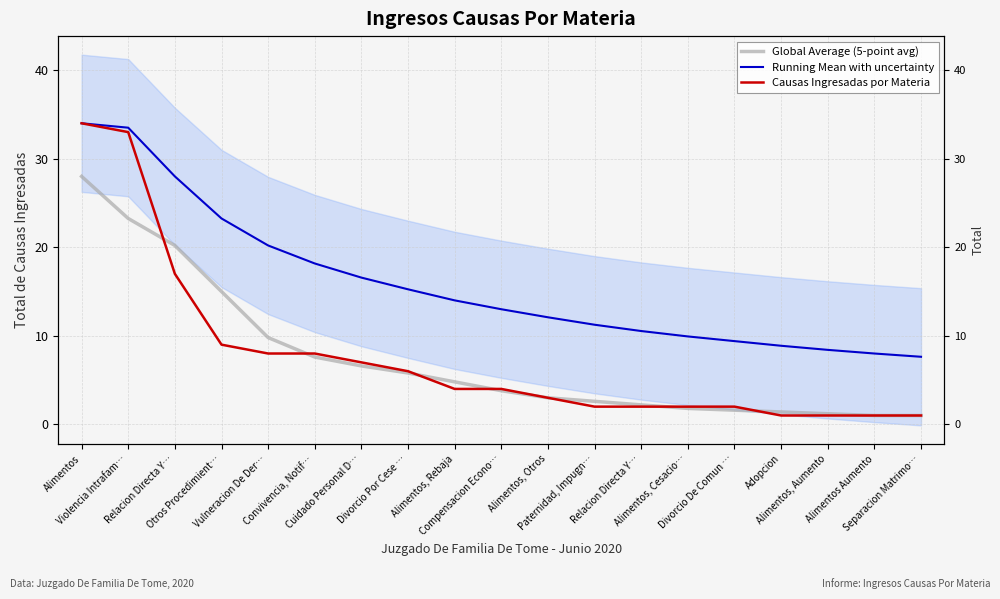

At which category is the sum across all series the highest?

Alimentos